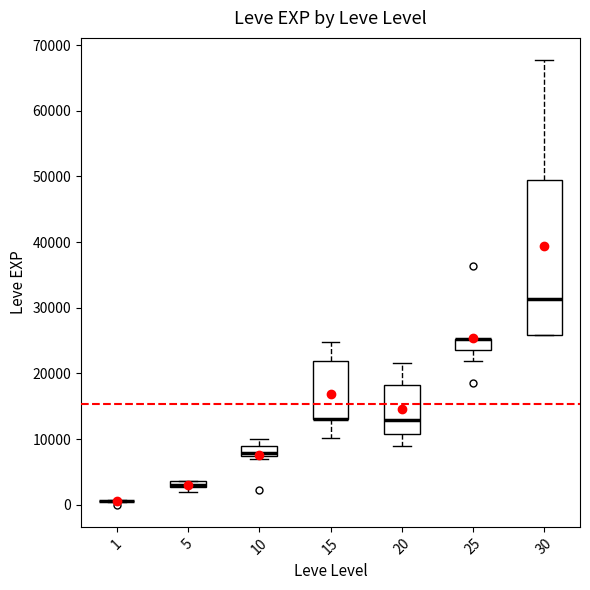

Where does the lower whisker of the box at x = 20 end on the y-axis? The values are not printed on the chart, so give them approximately, as read against the axis.

9000